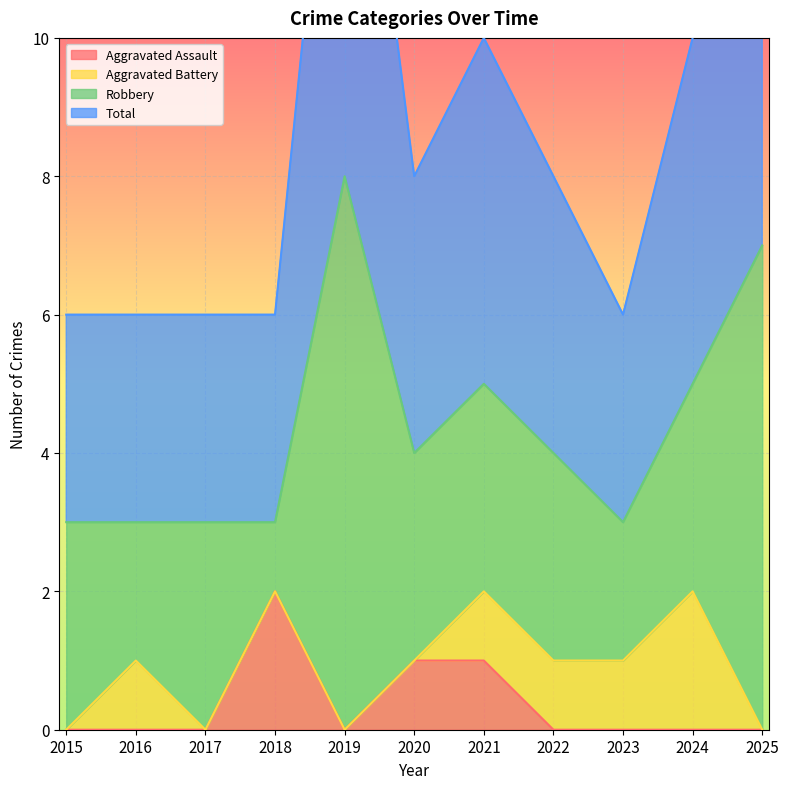

Is the value of Total at 2019 greater than the value of Aggravated Assault at 2016?

Yes